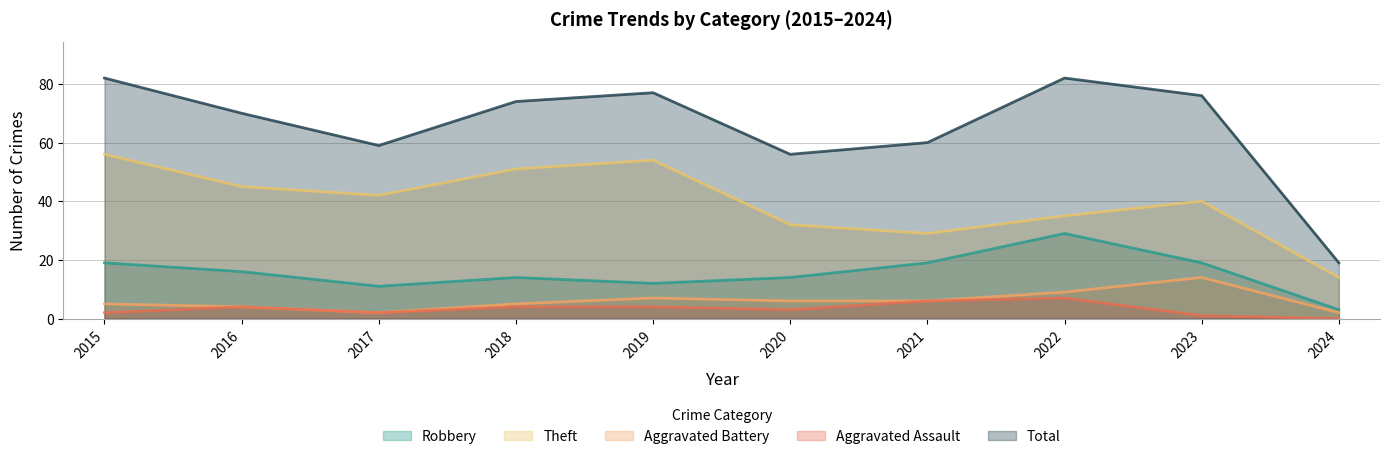

Reading left to right, list all the values displayed in this chart.

Robbery: 19	16	11	14	12	14	19	29	19	3
Theft: 56	45	42	51	54	32	29	35	40	14
Aggravated Battery: 5	4	2	5	7	6	6	9	14	2
Aggravated Assault: 2	4	2	4	4	3	6	7	1	0
Total: 82	70	59	74	77	56	60	82	76	19